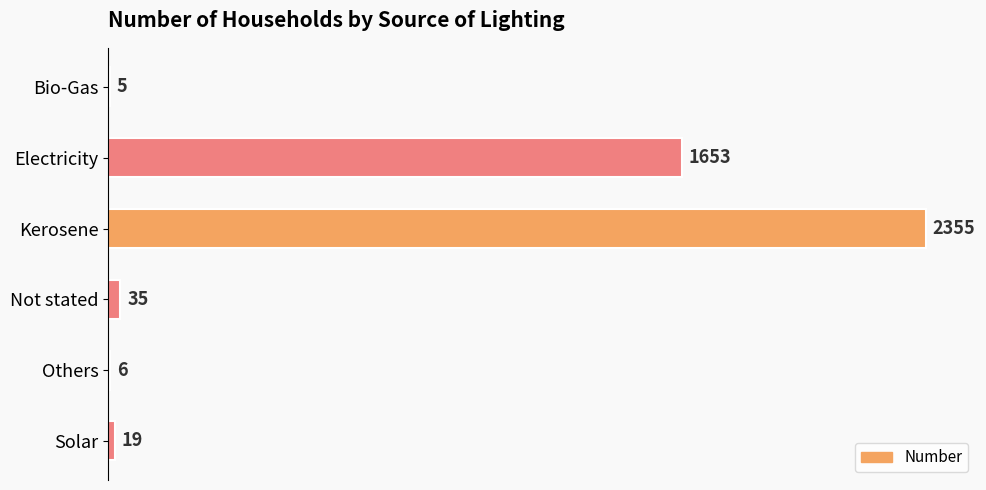

What is the greatest value displayed?

2355